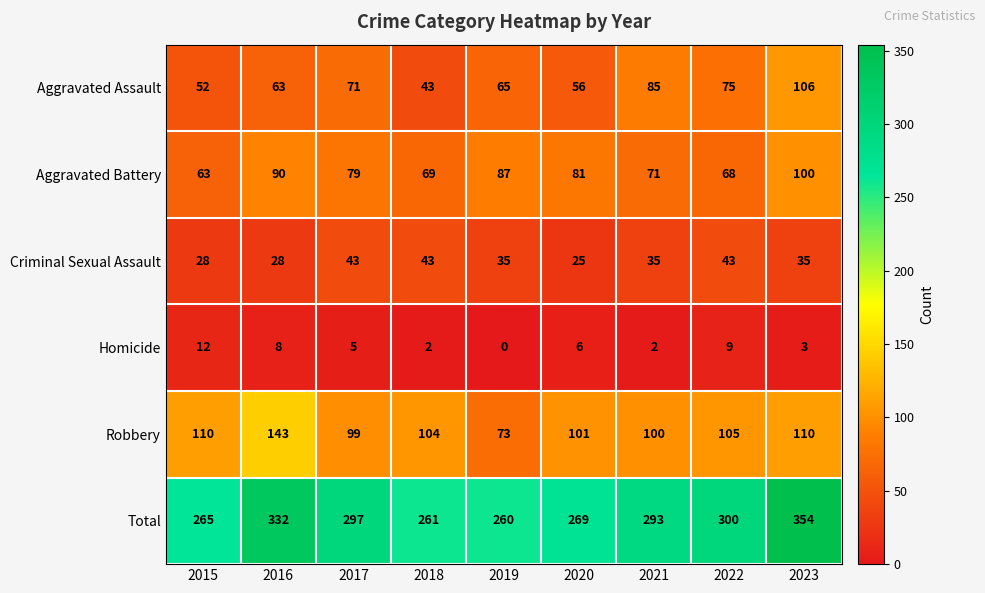

Is it true that Aggravated Assault equals 85 at 2021?

True